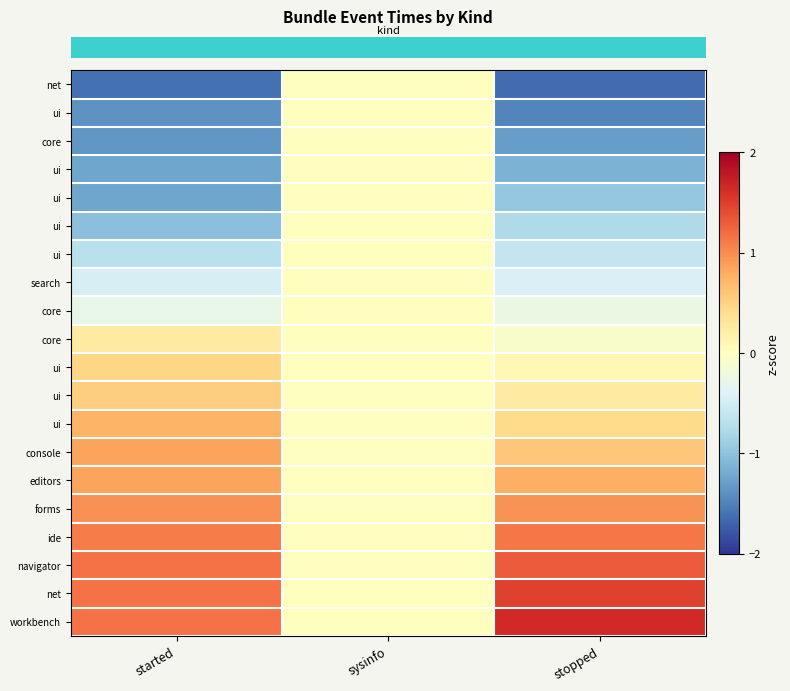

How many values in row_0 are below zero?

2